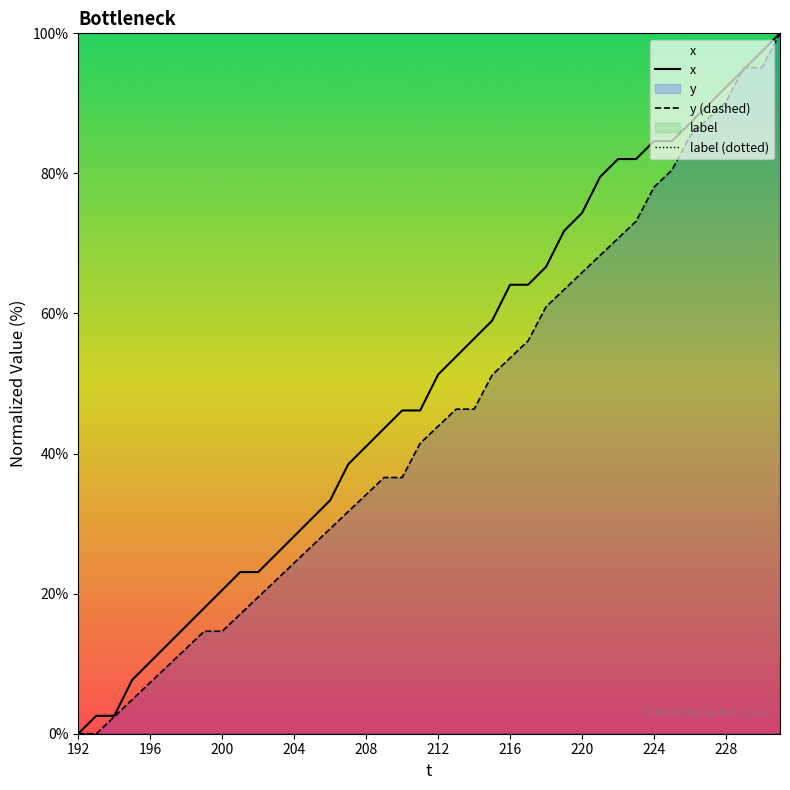

Which series changed the most between 203 and 230?

y